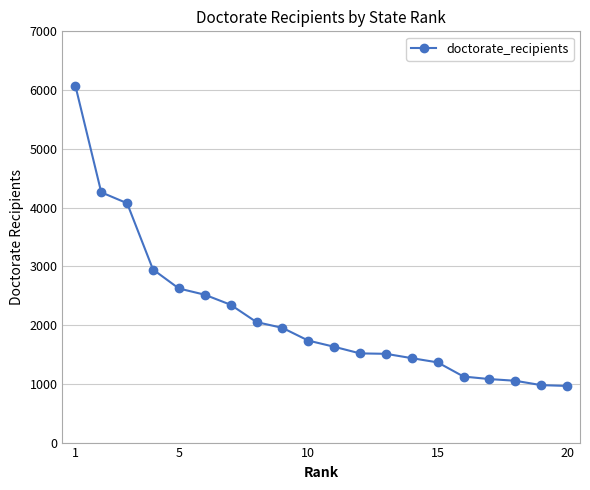

What is the value of the 13th point from the left?

1511